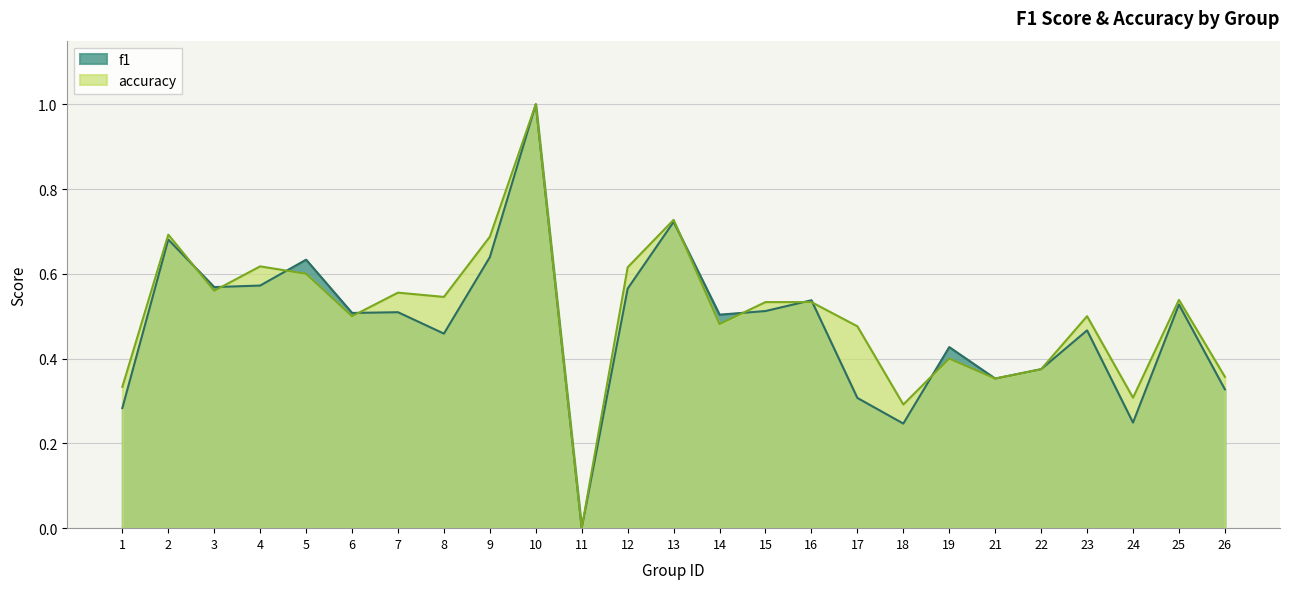

Does the chart have visible grid lines?

Yes